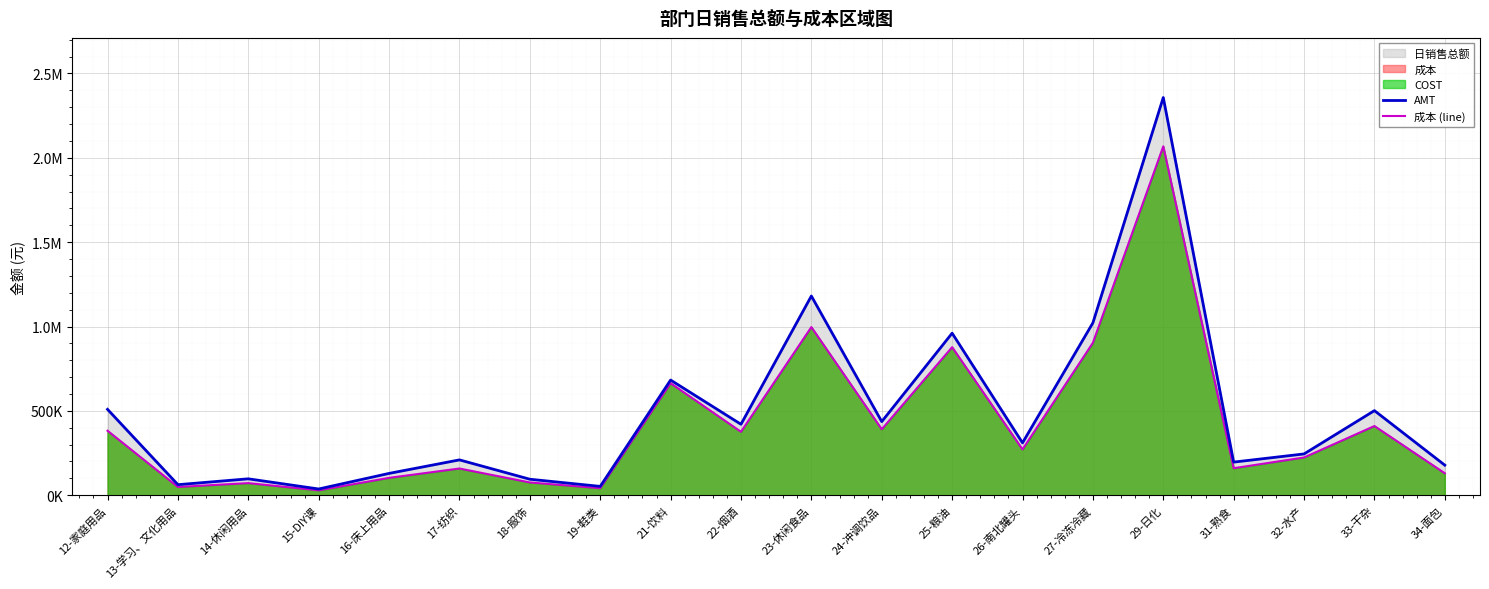

True or false: AMT and 成本 (line) intersect in this chart.

False